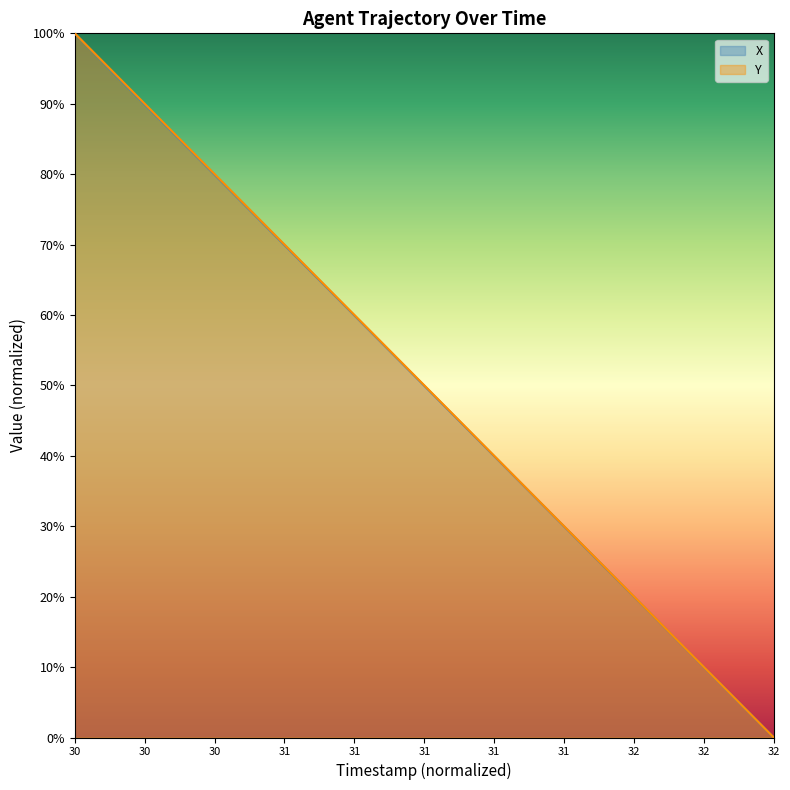

Which label corresponds to the smallest value in the chart?

32